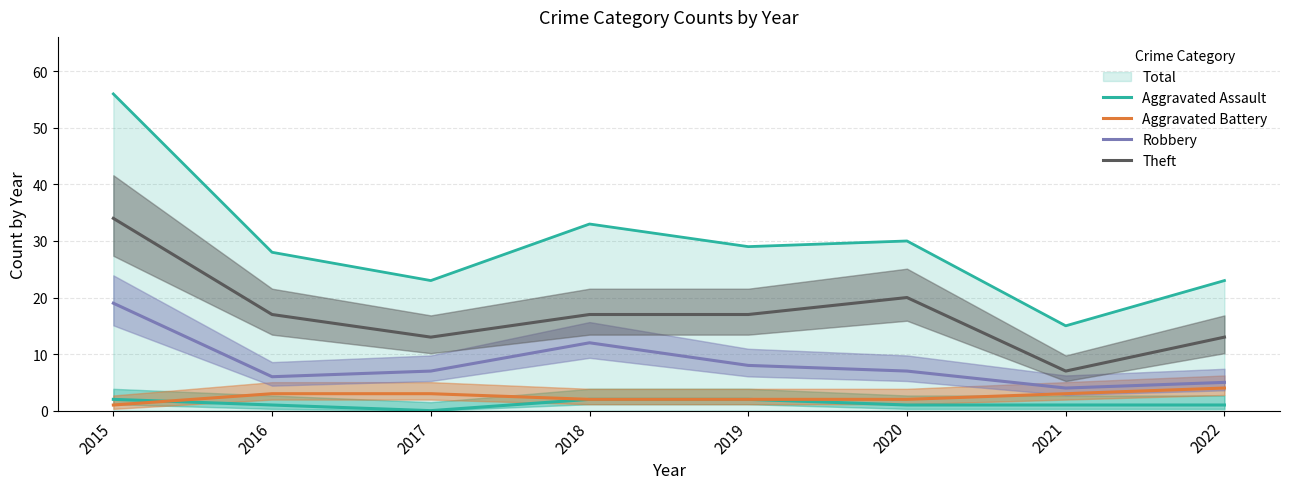

True or false: Aggravated Assault and Theft intersect in this chart.

False